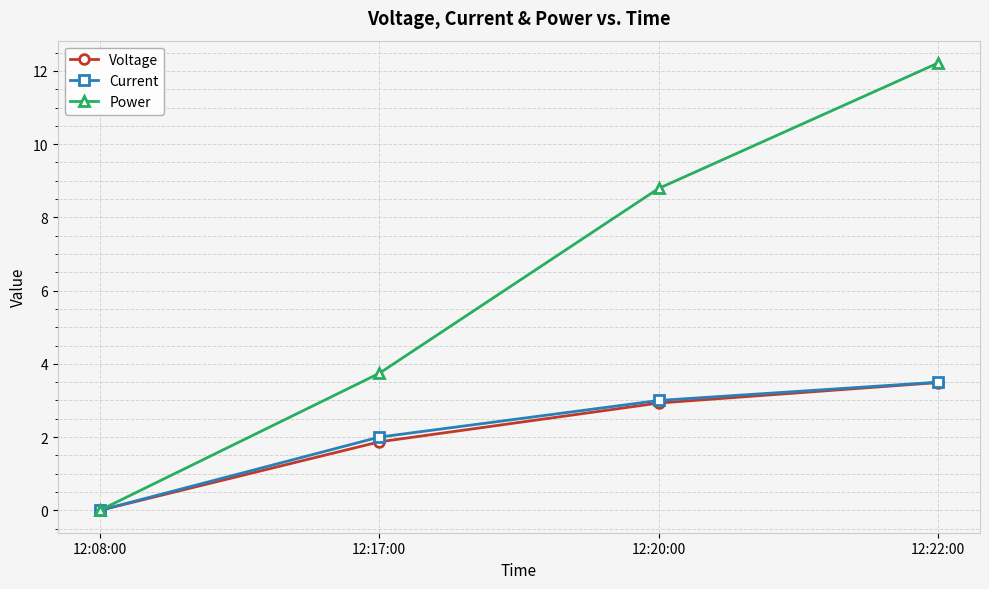

What is the sum of all Current values?

8.5